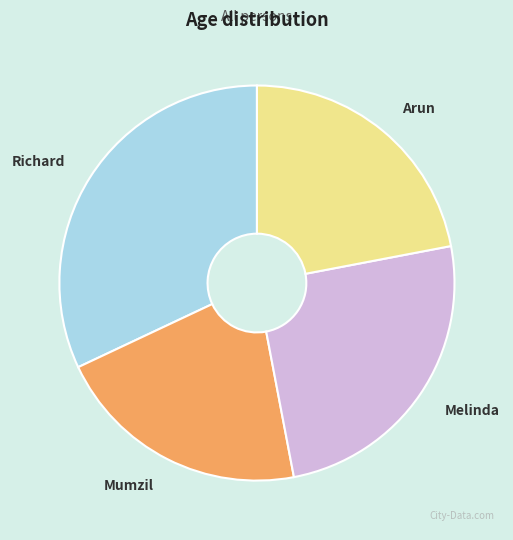

The Mumzil slice represents 21% of the pie. True or false?

True